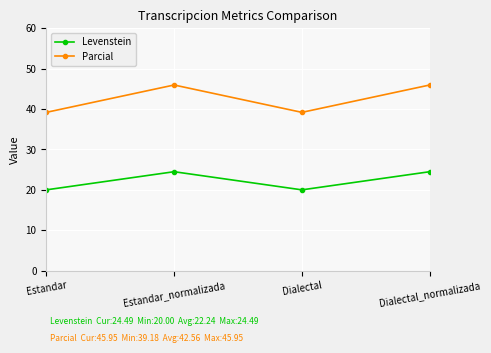

What is the label of the 3rd point from the left?

Dialectal